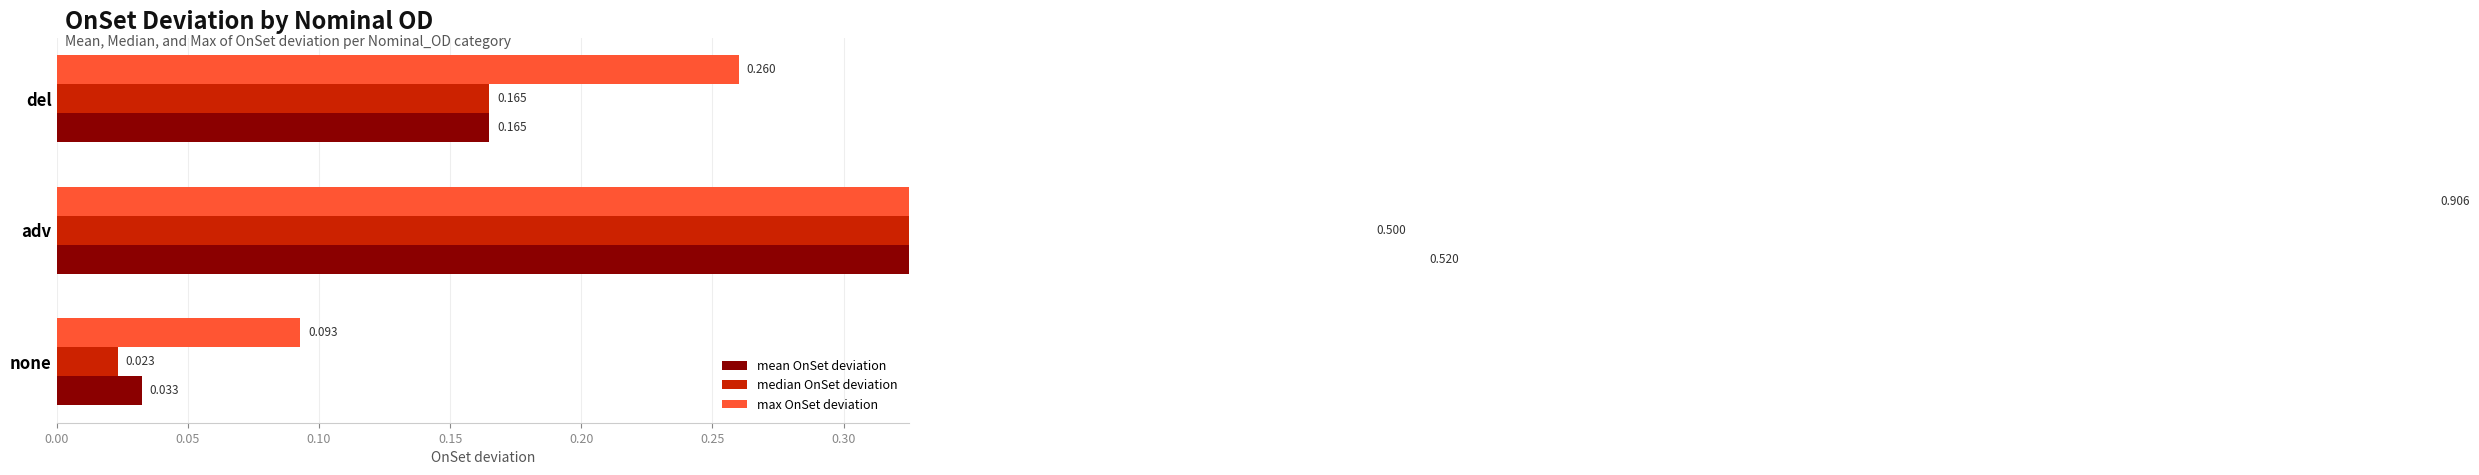

How many groups of bars are there?

3